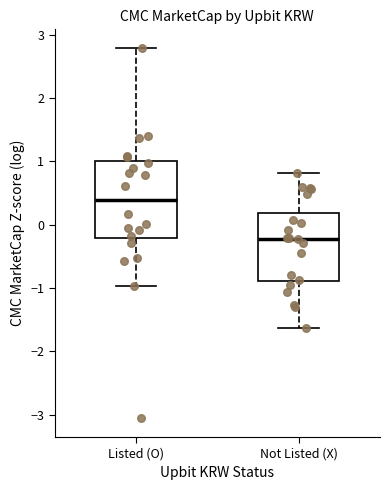

Where does the median line of the box for Not Listed (X) sit on the y-axis? The values are not printed on the chart, so give them approximately, as read against the axis.

-0.2